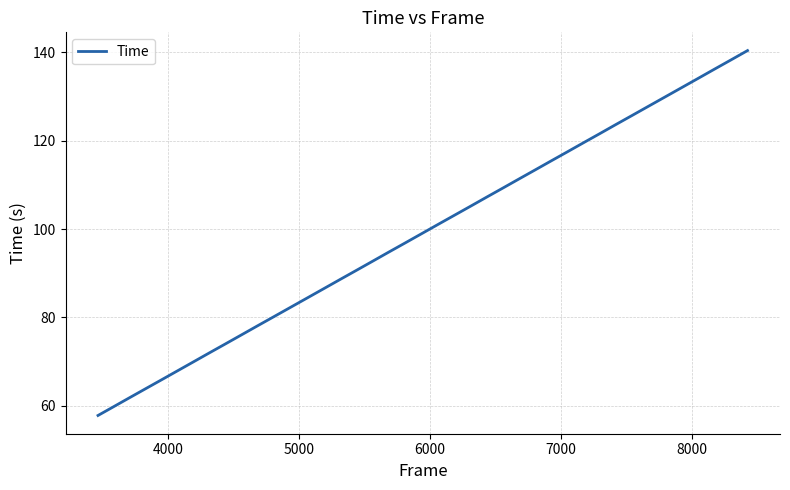

What is the difference between the maximum and minimum values?

82.6